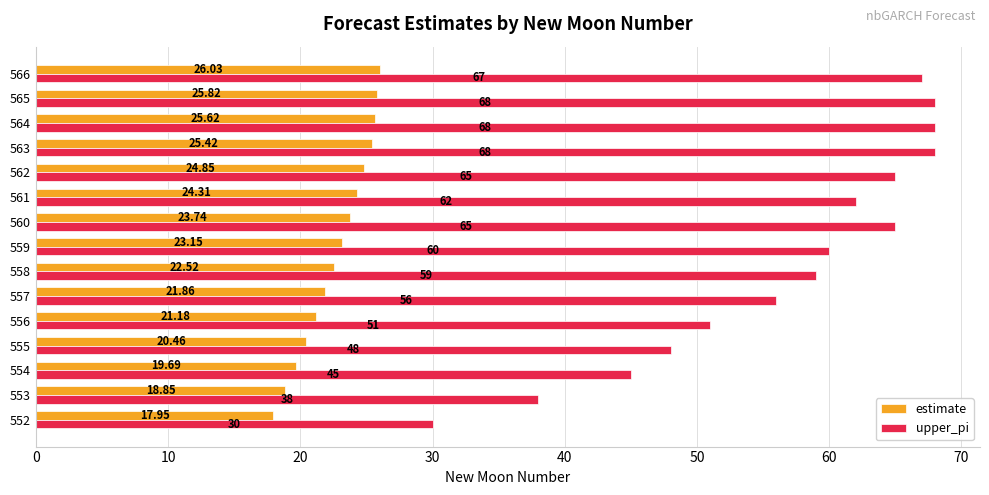

How many data points in estimate are above 23?

8